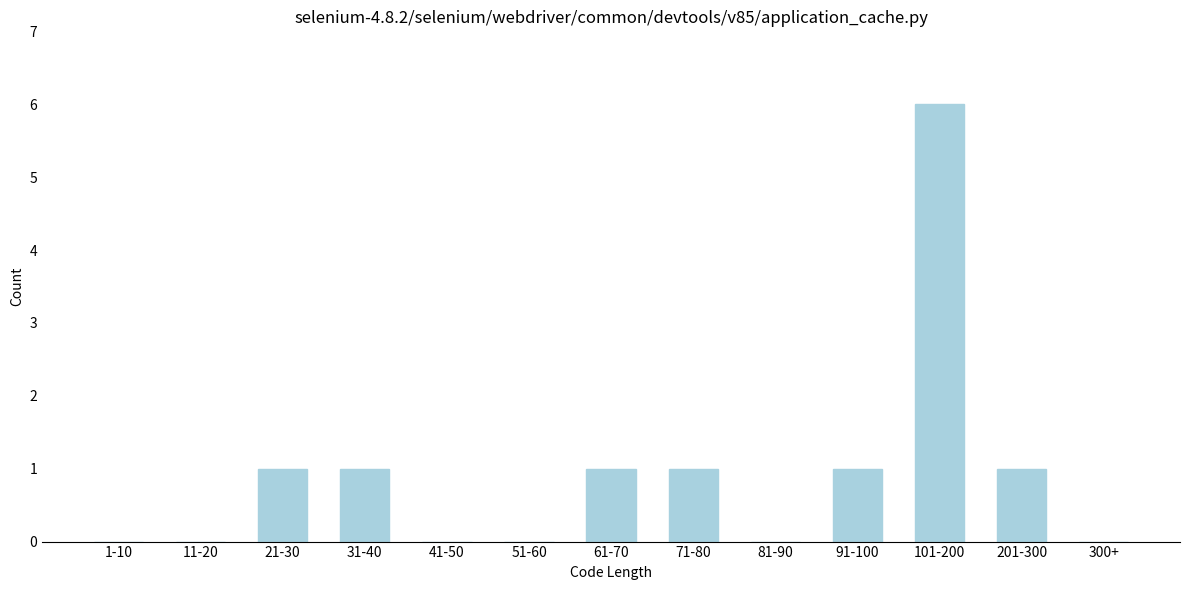

Reading left to right, list all the values displayed in this chart.

1-10=0	11-20=0	21-30=1	31-40=1	41-50=0	51-60=0	61-70=1	71-80=1	81-90=0	91-100=1	101-200=6	201-300=1	300+=0